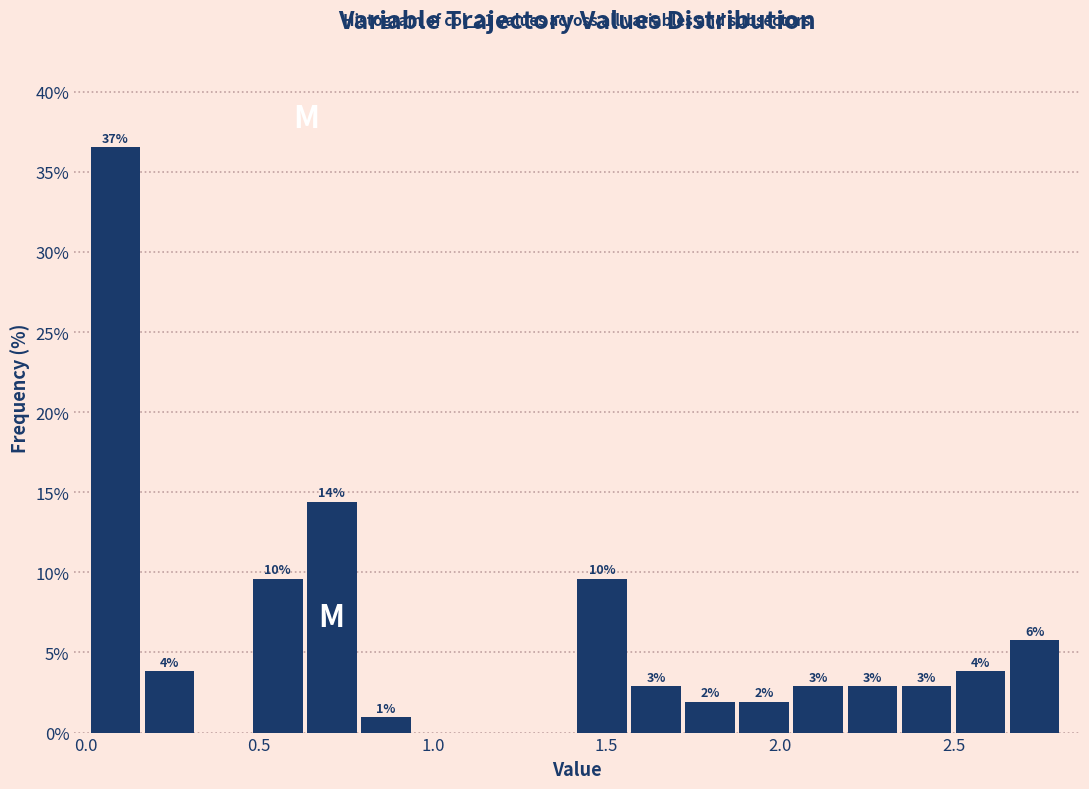

Around what value on the x-axis is the tallest bar? Give the approximate position of its centre, as read against the axis.

0.10